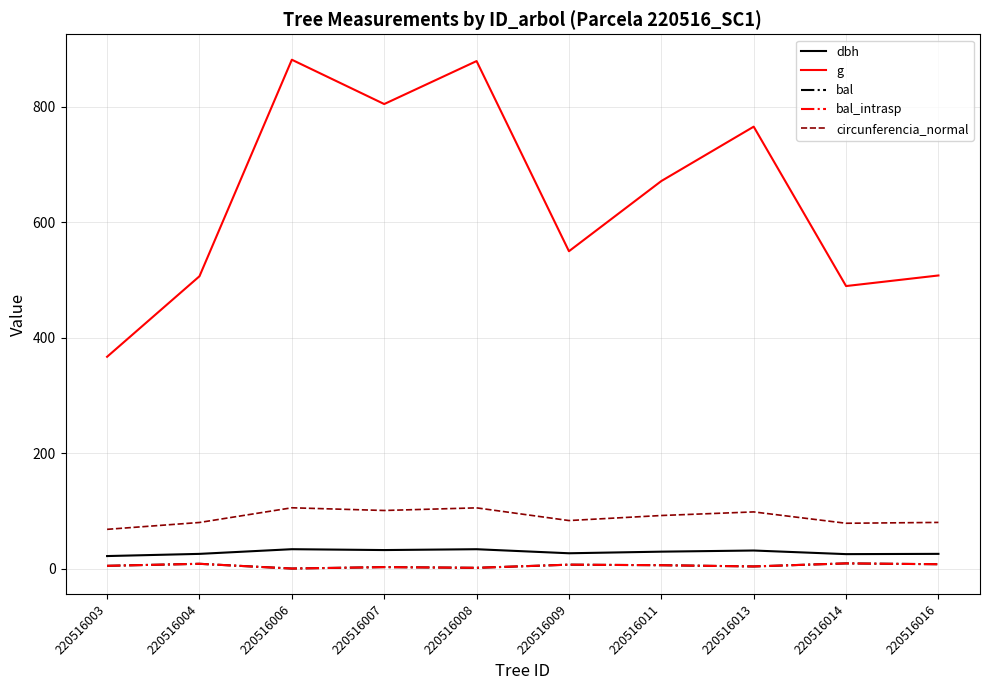

Reading left to right, list all the values displayed in this chart.

dbh: 21.6	25.4	33.5	32.0	33.5	26.4	29.2	31.2	25.0	25.4
g: 366.7	506.1	881.0	804.3	878.7	549.4	671.0	765.1	489.1	507.5
bal: 4.7	8.2	0.0	2.5	1.2	6.7	5.8	3.6	8.9	7.5
bal_intrasp: 4.7	8.2	0.0	2.5	1.2	6.7	5.8	3.6	8.9	7.5
circunferencia_normal: 67.9	79.8	105.2	100.5	105.1	83.1	91.8	98.1	78.4	79.9